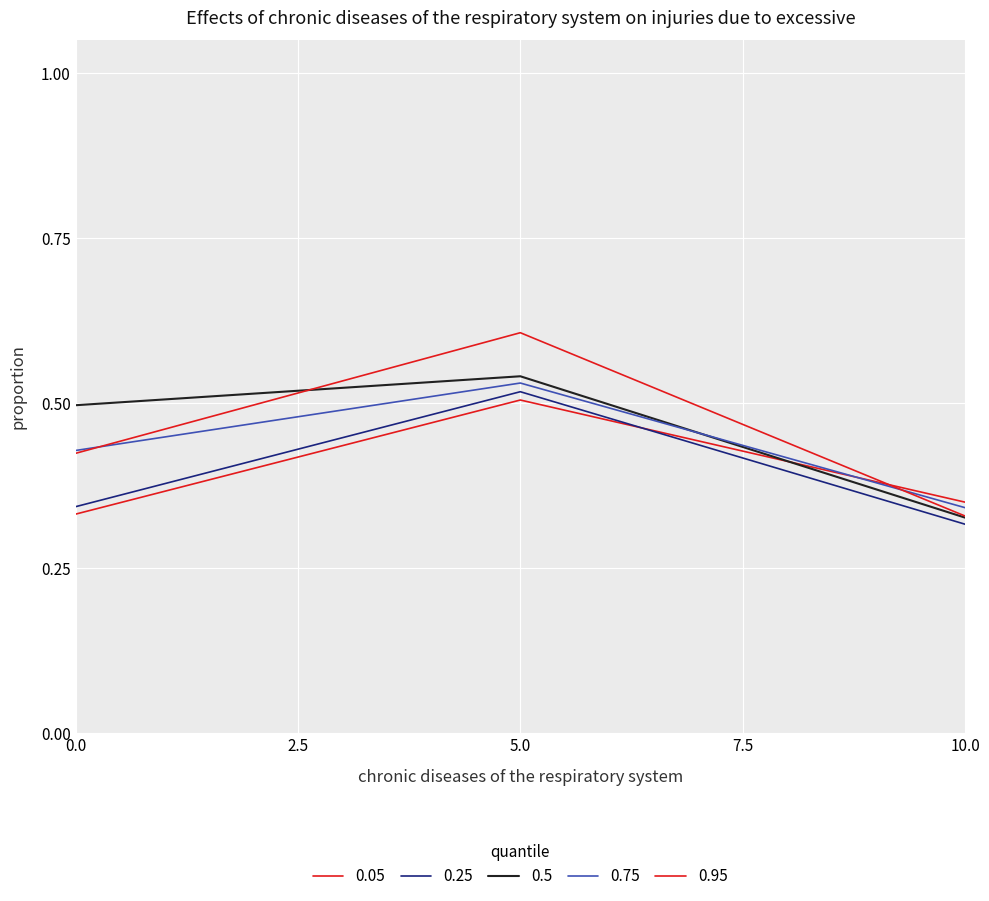

How many lines are shown in the chart?

5